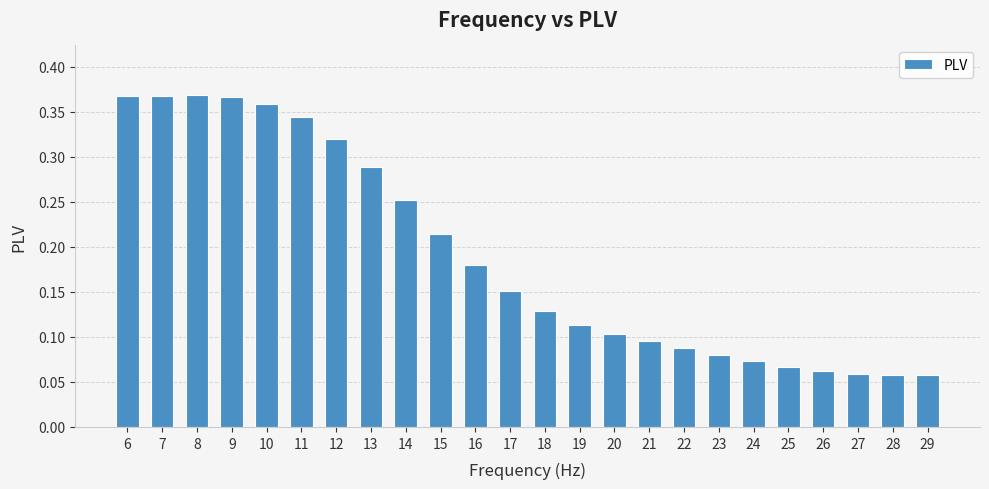

How many bars are there in total?

24